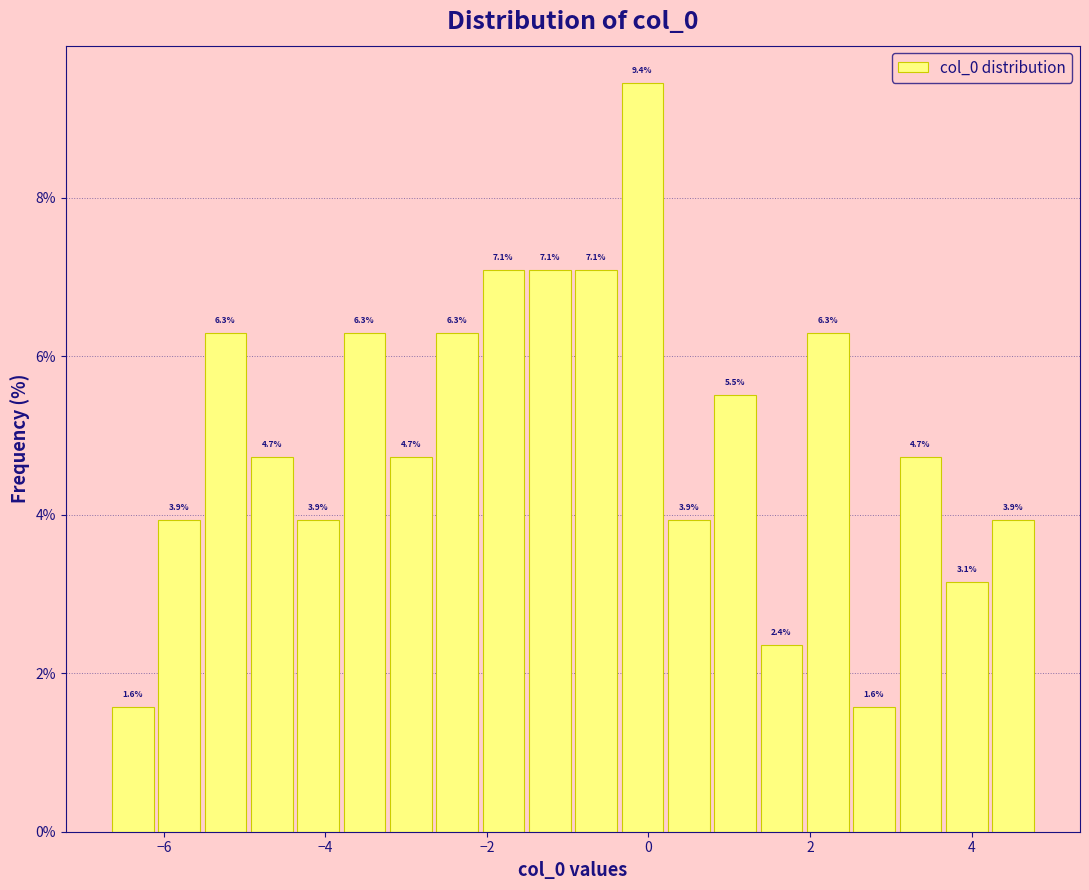

Around what value on the x-axis is the tallest bar? Give the approximate position of its centre, as read against the axis.

0.0